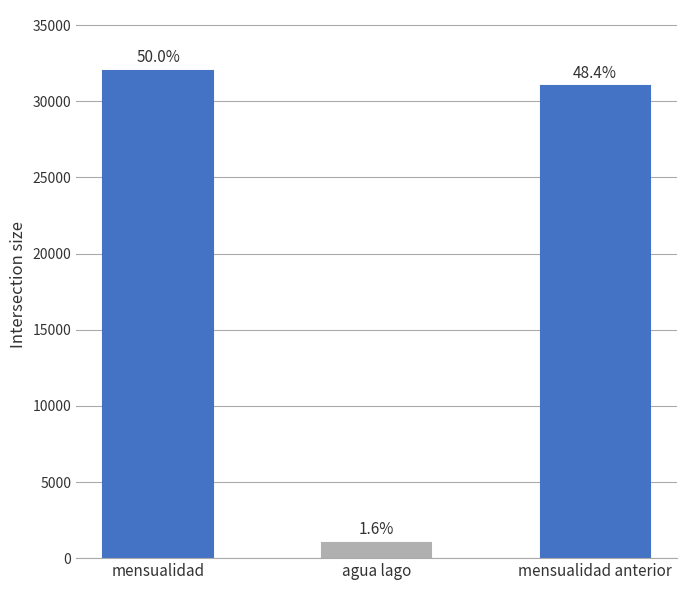

Does the chart contain any negative values?

No